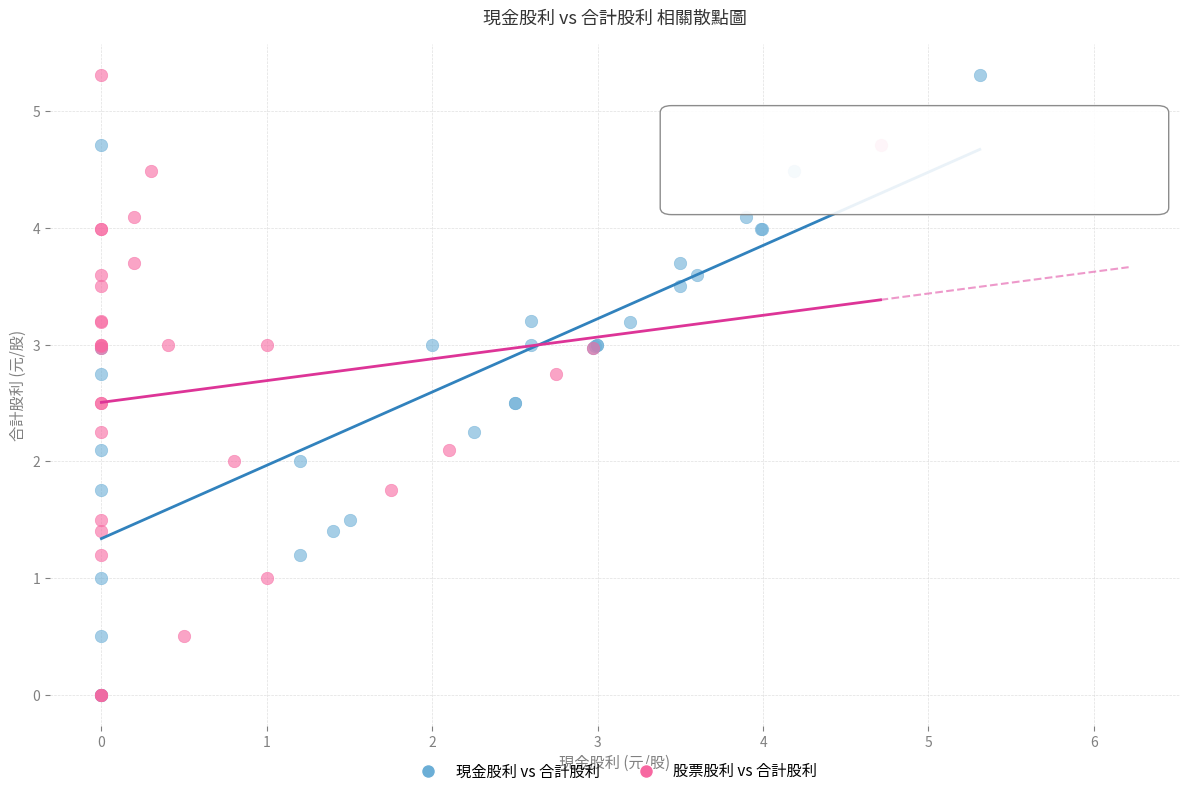

What are all the series names shown in the legend?

現金股利 vs 合計股利, 股票股利 vs 合計股利